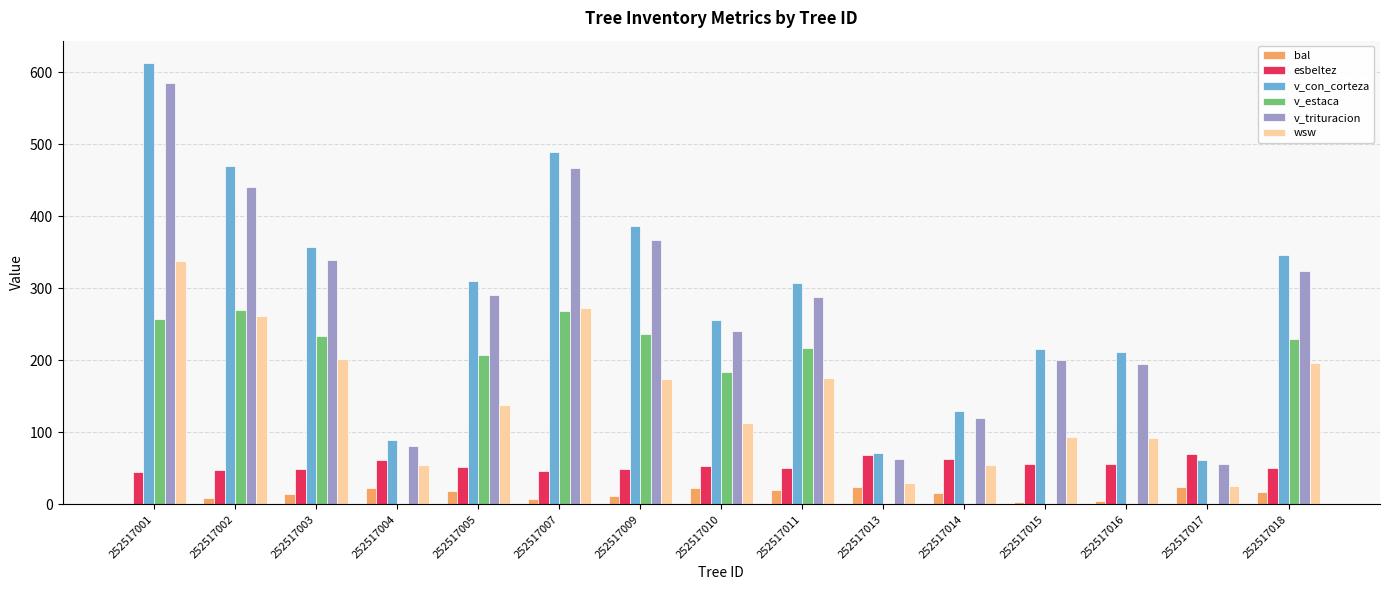

Read the v_con_corteza value at 252517017.

61.9